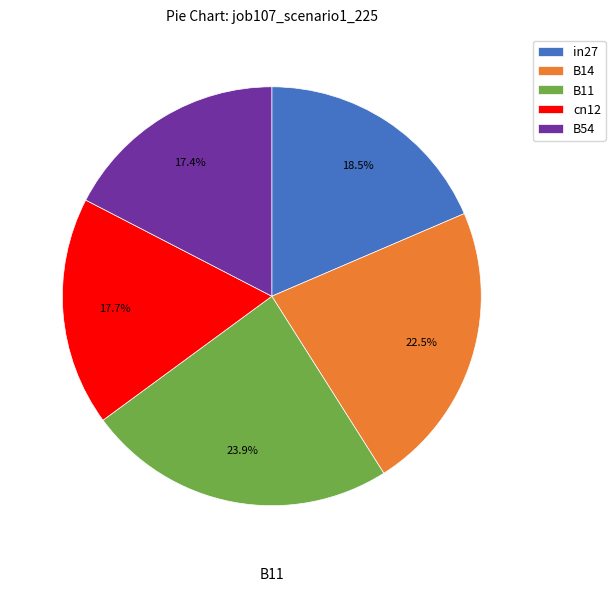

Is there a majority slice in this chart?

No